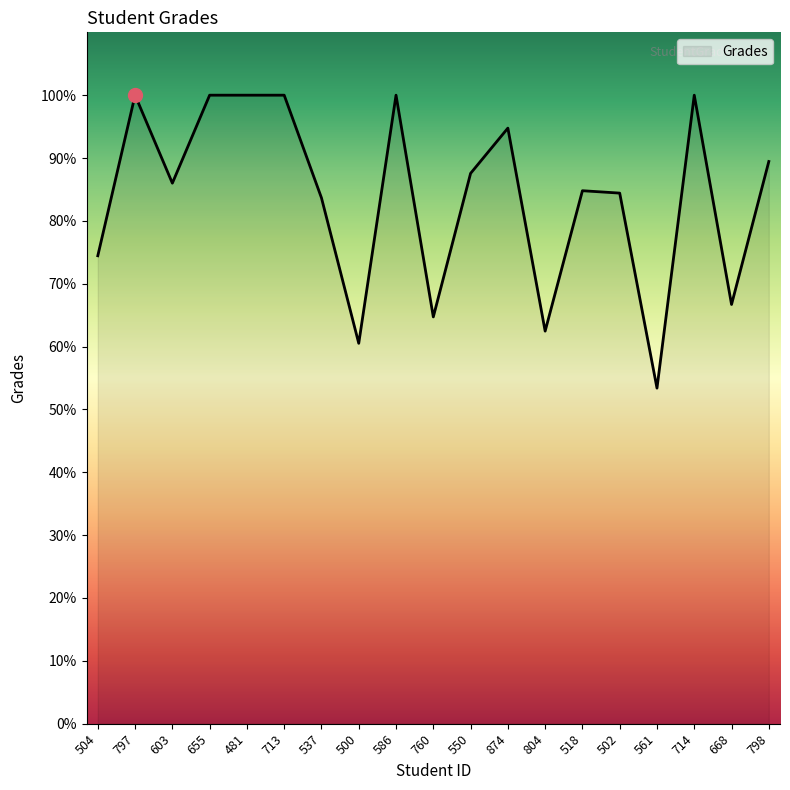

What is the minimum value shown in the chart?

53.4